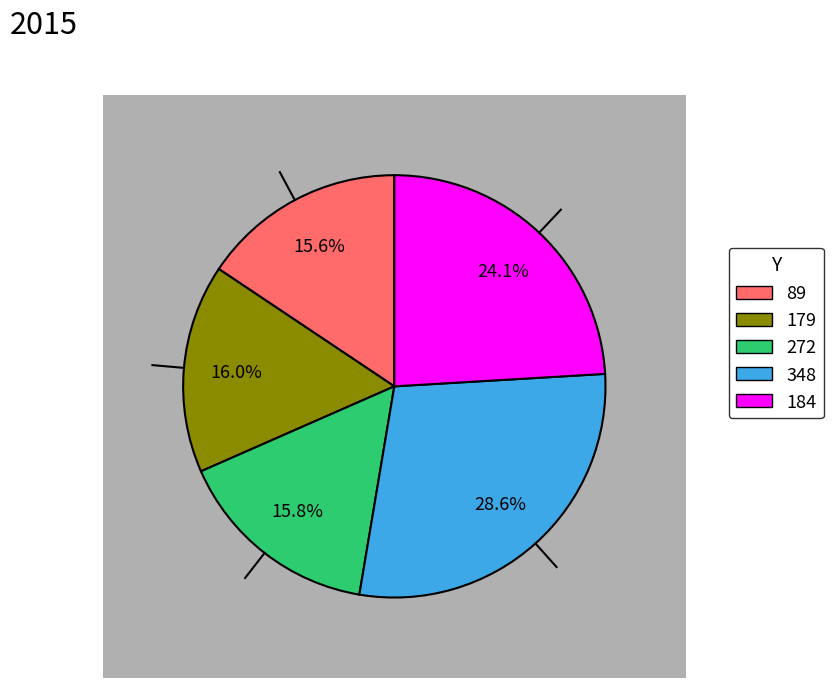

To the nearest percent, what is the difference between the 348 and 272 slice percentages?

13%